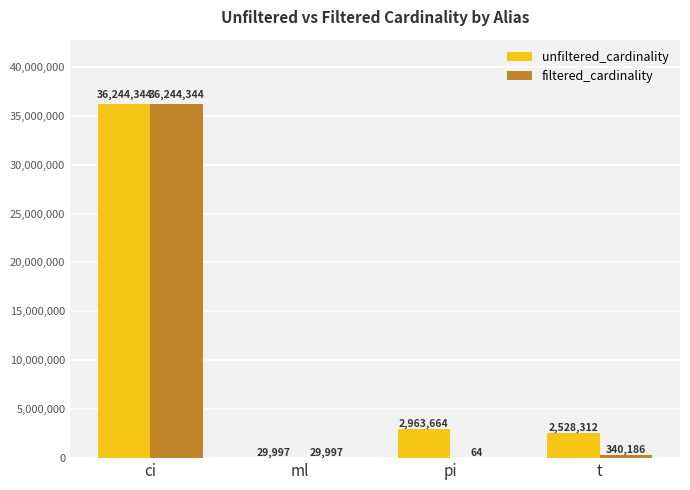

What is the sum of the unfiltered_cardinality values at ml and pi?

2993661